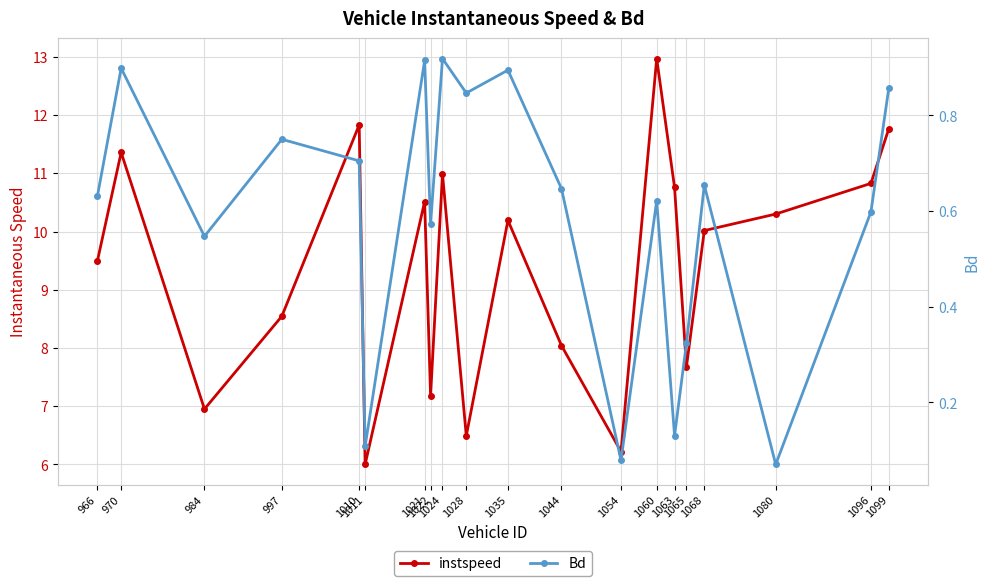

What is the spread (max minus min) of values at 970?

10.5